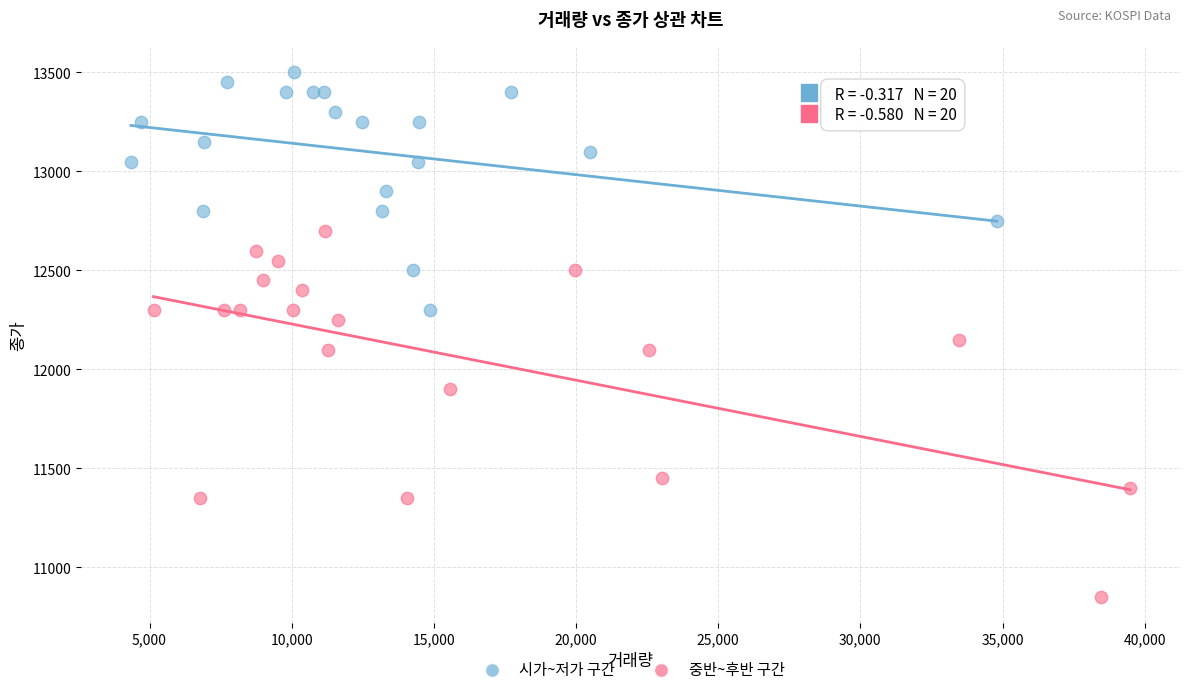

Which series contains the highest Y value?

시가~저가 구간